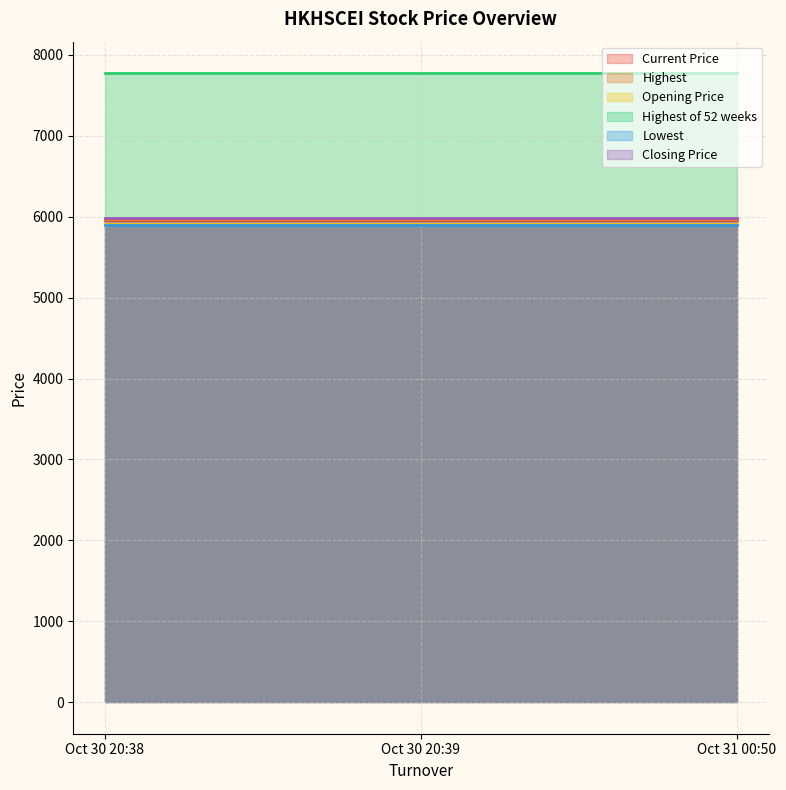

What is the value of the Highest of 52 weeks point at the 2nd from the left?

7773.6